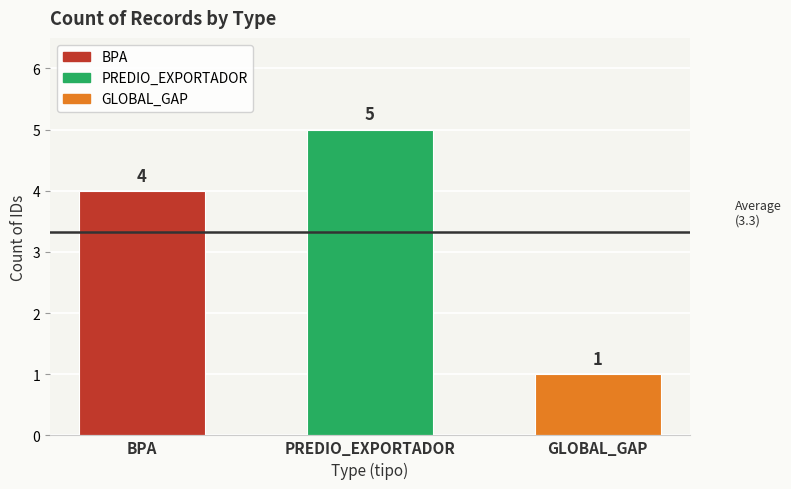

What position from the left is BPA?

1